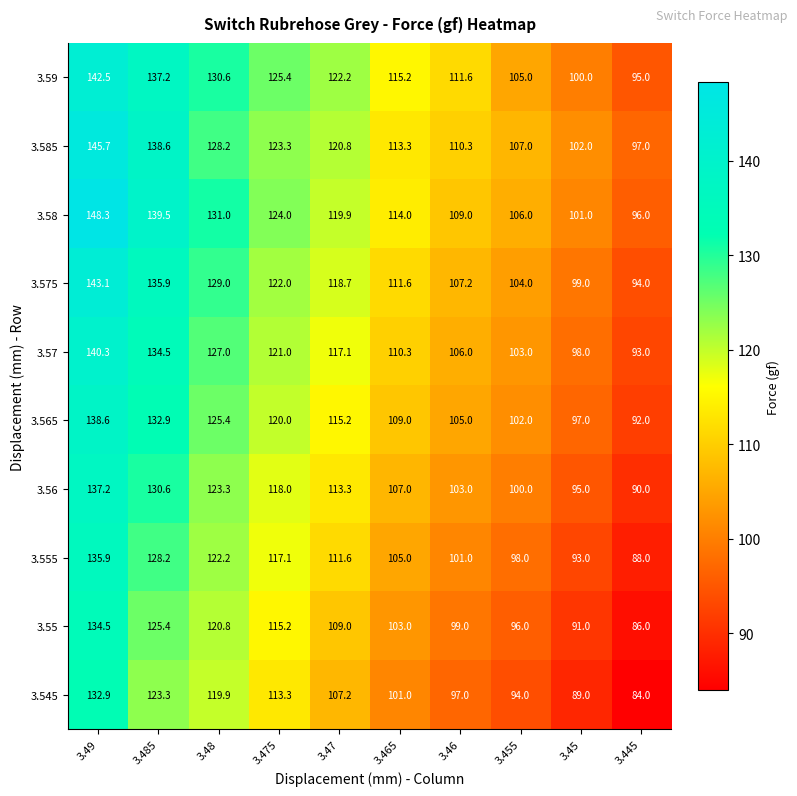

What is the approximate value of 3.59 at 3.48?

130.6